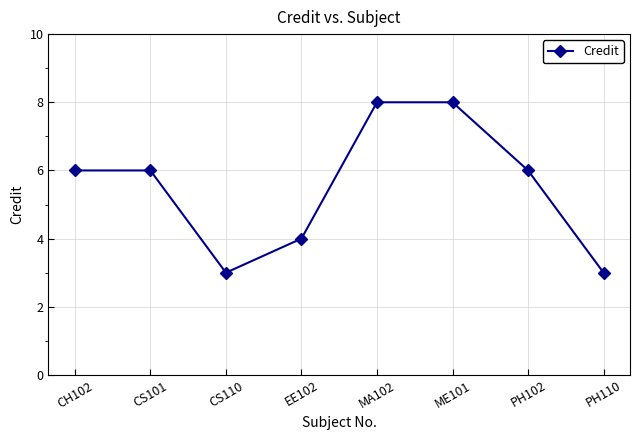

What is the ratio of the value at CS110 to the value at CS101?

0.5